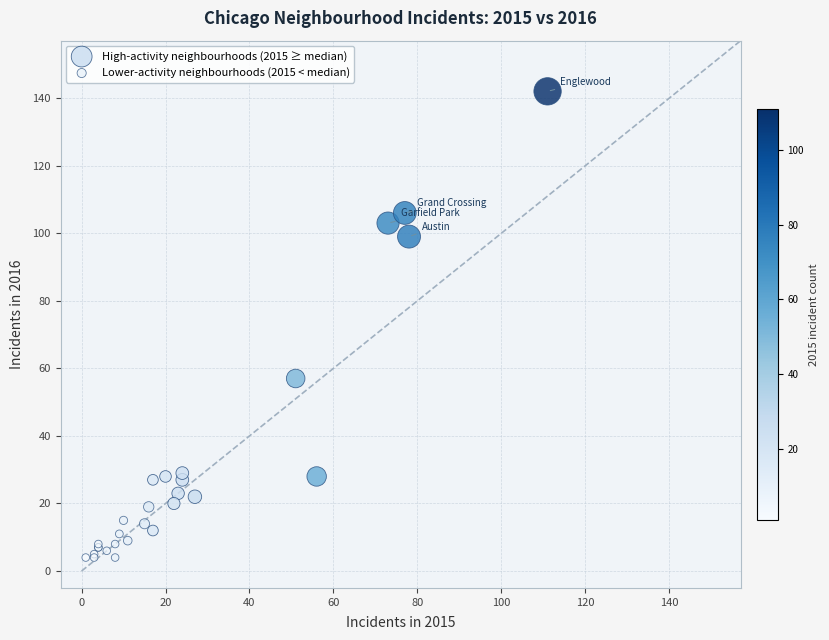

Which series reaches the maximum Y coordinate?

High-activity neighbourhoods (2015 ≥ median)